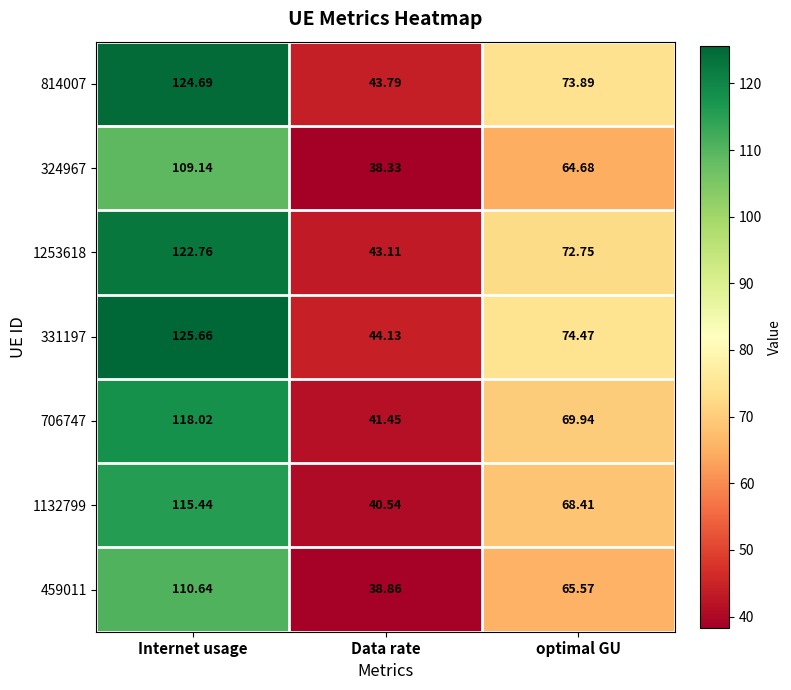

At which category is the sum across all series the highest?

Internet usage